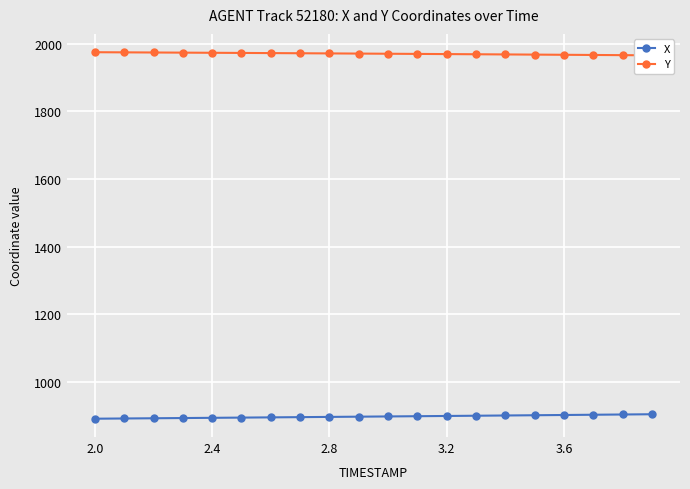

What is the minimum value for X?

890.8